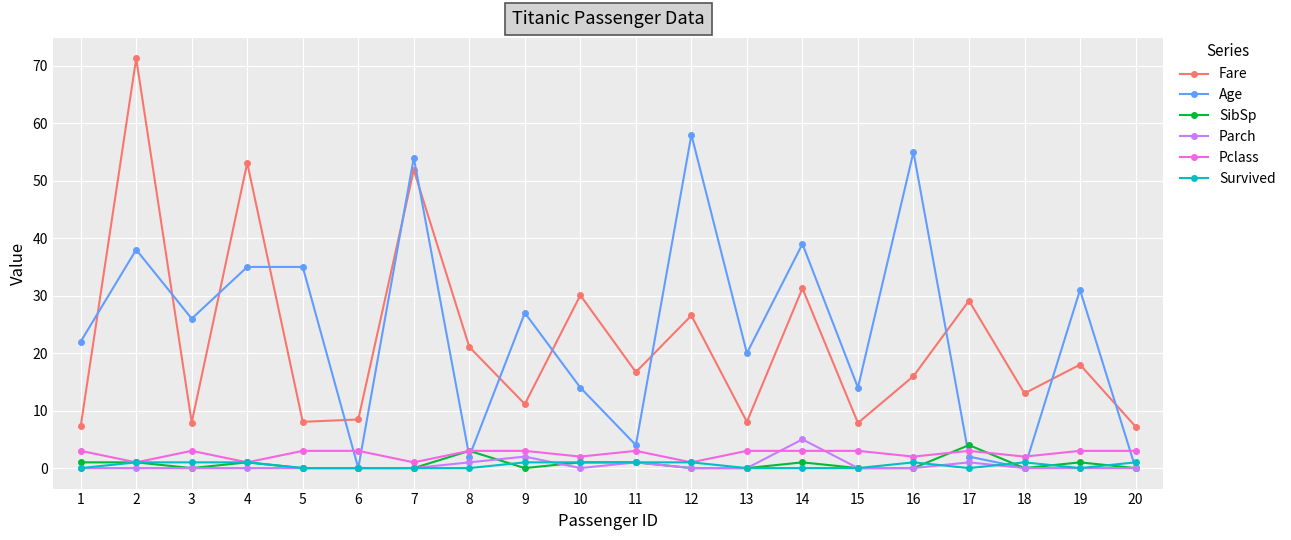

Which series ends up on top after the final intersection of Survived and Age?

Survived